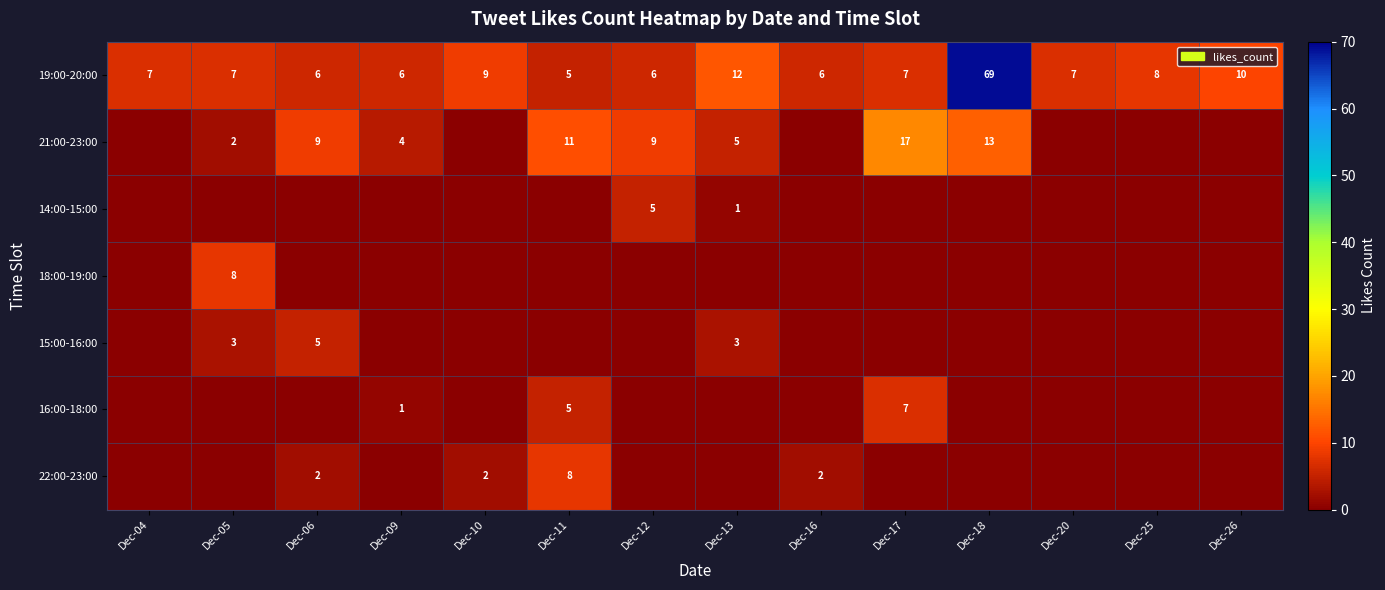

Count the number of categories in the chart.

14